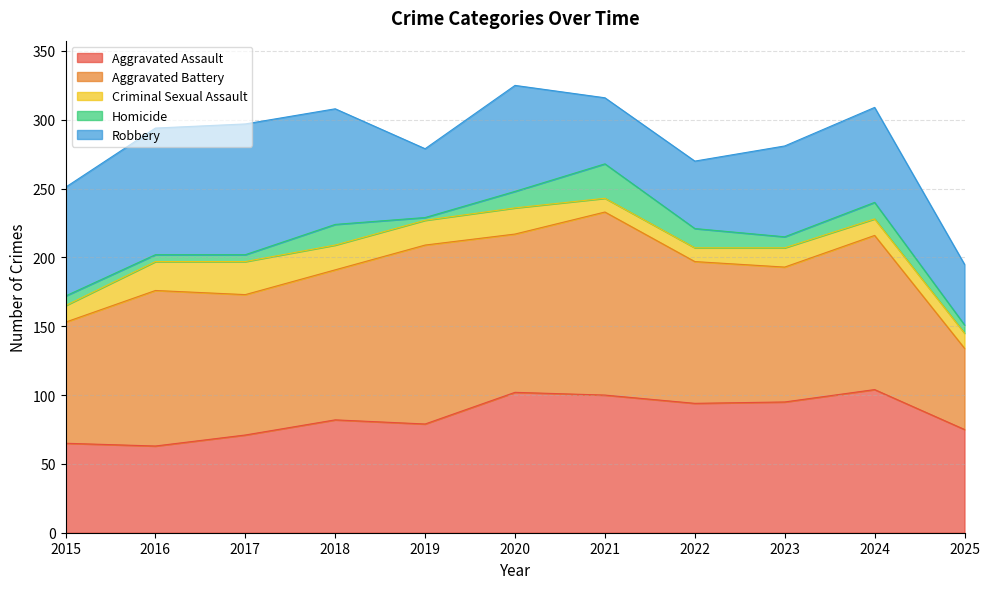

Reading left to right, list all the values displayed in this chart.

Aggravated Assault: 65	63	71	82	79	102	100	94	95	104	75
Aggravated Battery: 88	113	102	109	130	115	133	103	98	112	59
Criminal Sexual Assault: 12	21	24	18	18	19	10	10	14	12	11
Homicide: 7	5	5	15	2	12	25	14	8	12	6
Robbery: 79	92	95	84	50	77	48	49	66	69	44